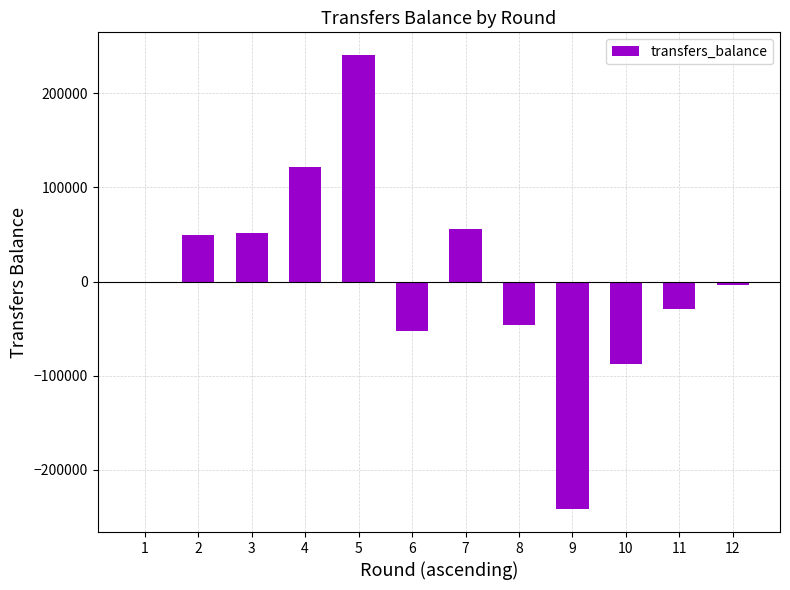

What is the sum of all values?

57139